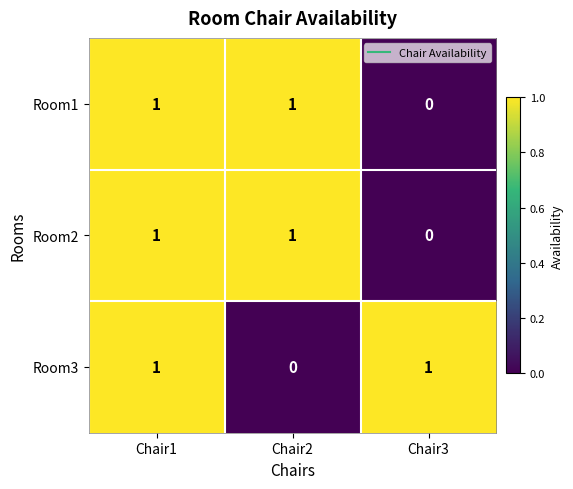

The value of Room2 at Chair2 is 2. True or false?

False